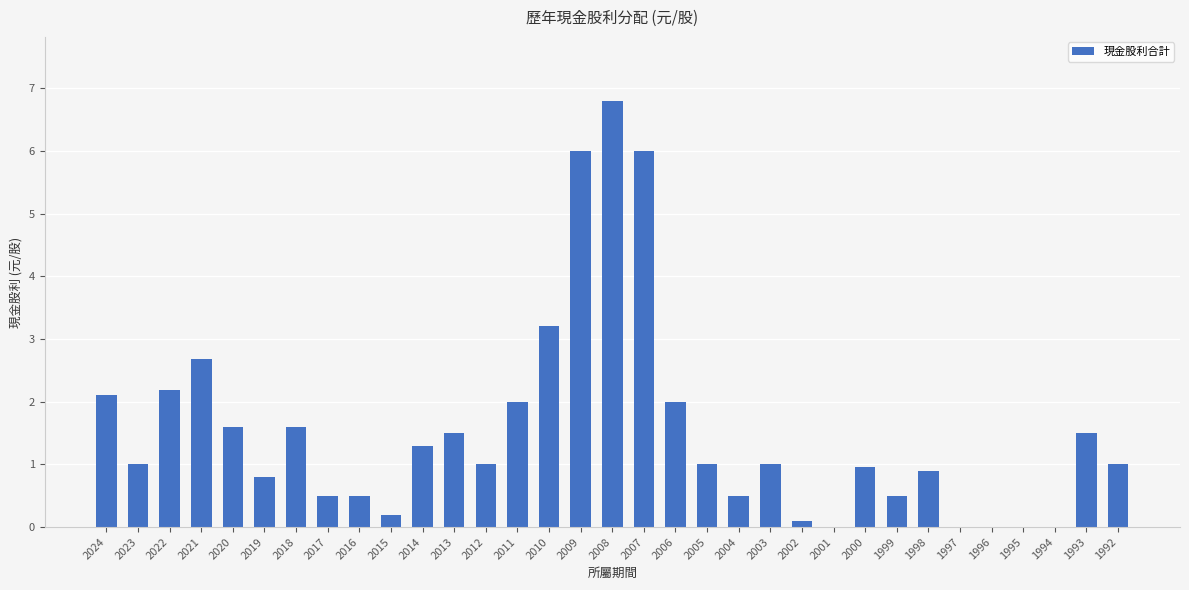

How many distinct data groups are displayed?

1